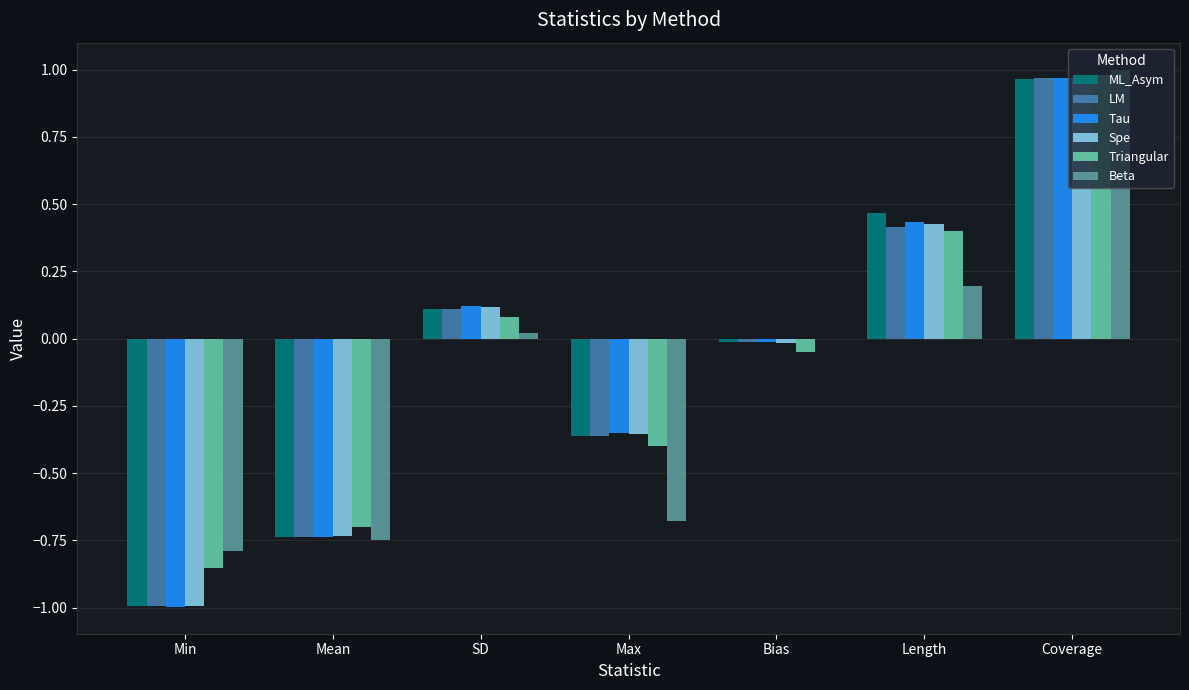

What are all the series names shown in the legend?

ML_Asym, LM, Tau, Spe, Triangular, Beta